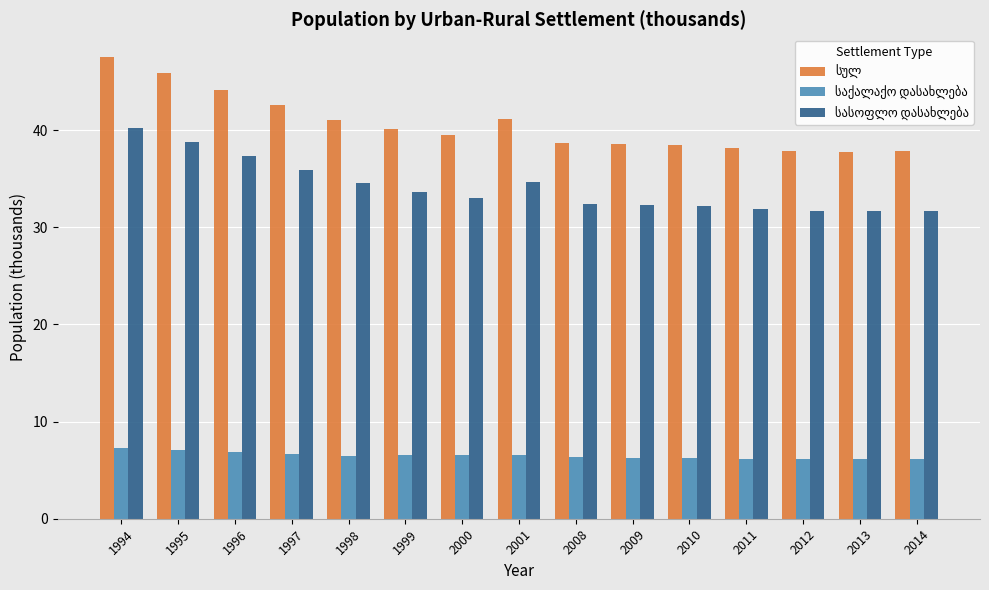

What is the maximum value shown in the chart?

47.5